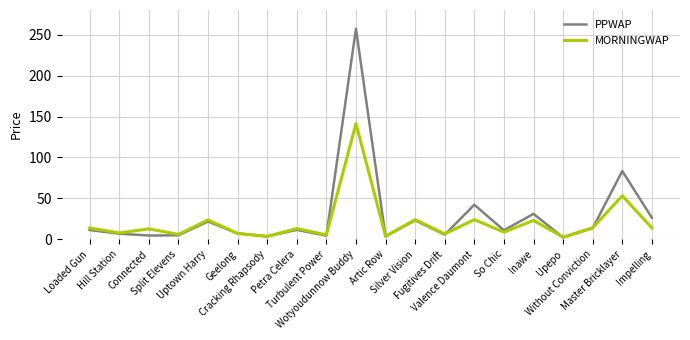

List the series in order of their peak value, lowest first.

MORNINGWAP, PPWAP